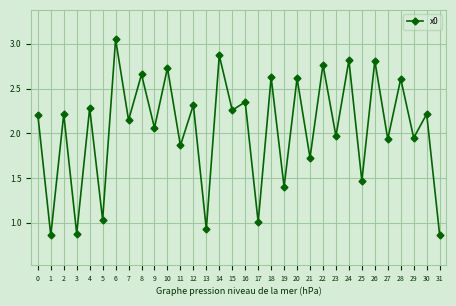

Where is the first local minimum?

1